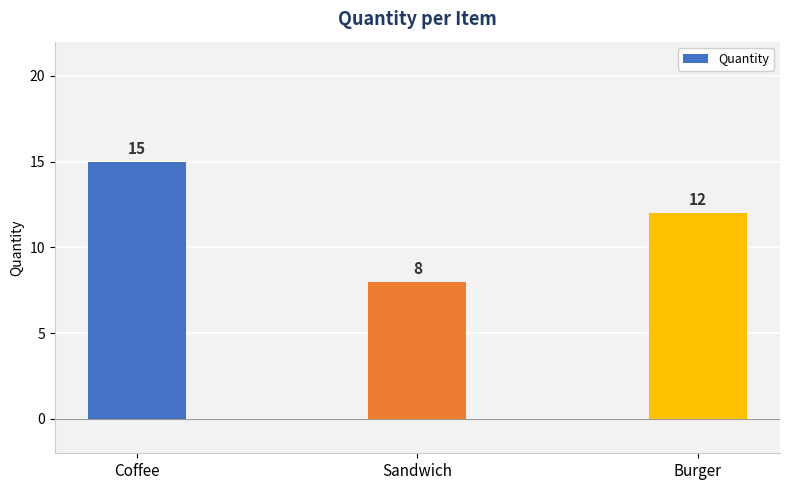

Rank the categories by value from highest to lowest.

Coffee, Burger, Sandwich